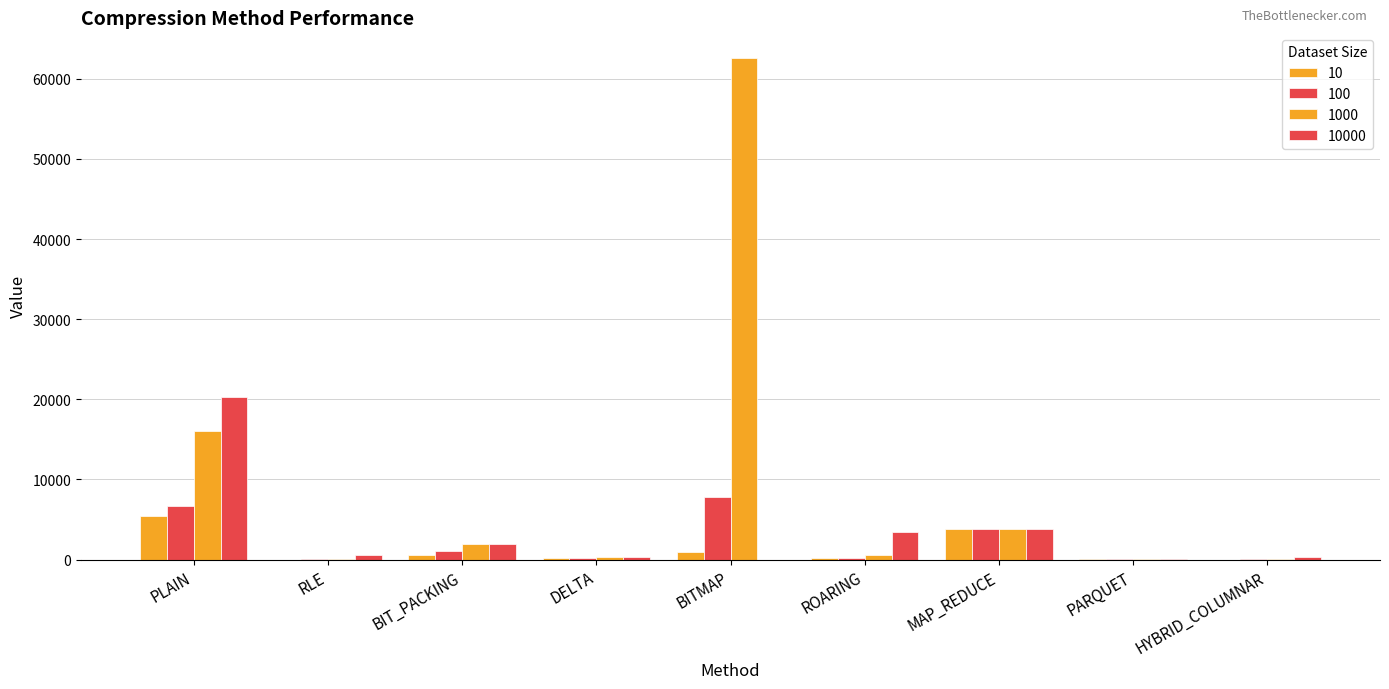

Are the bars horizontal?

No